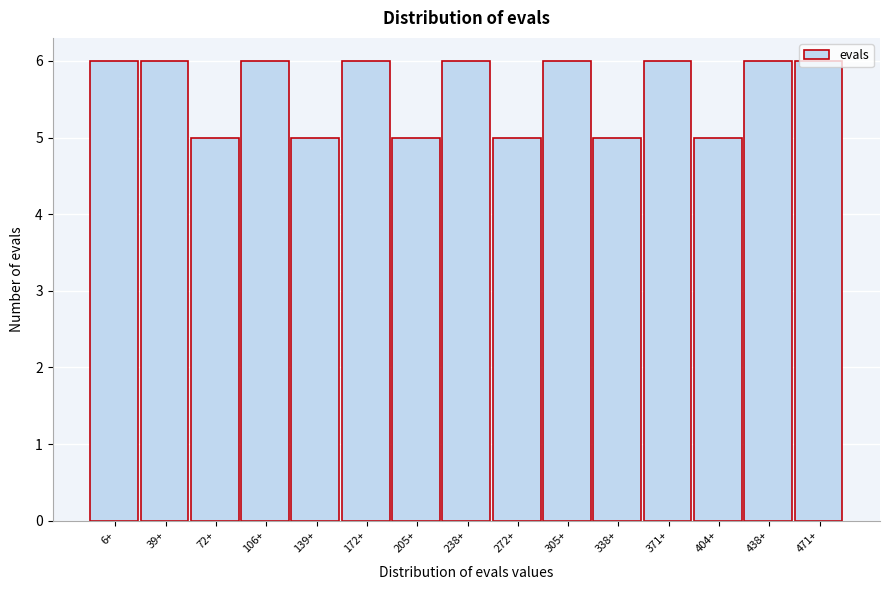

The value at 72+ is 9. True or false?

False